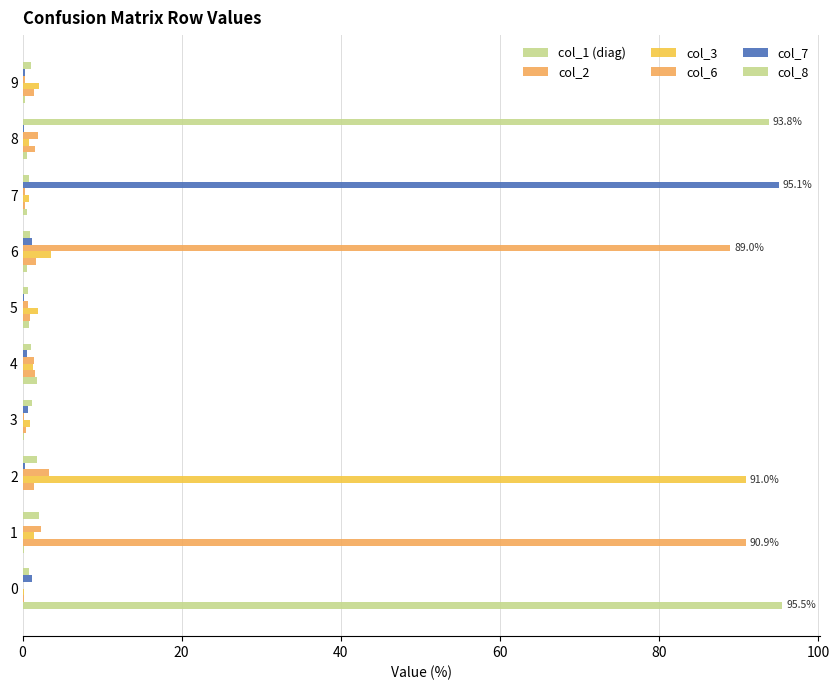

Count the number of data series in this chart.

6